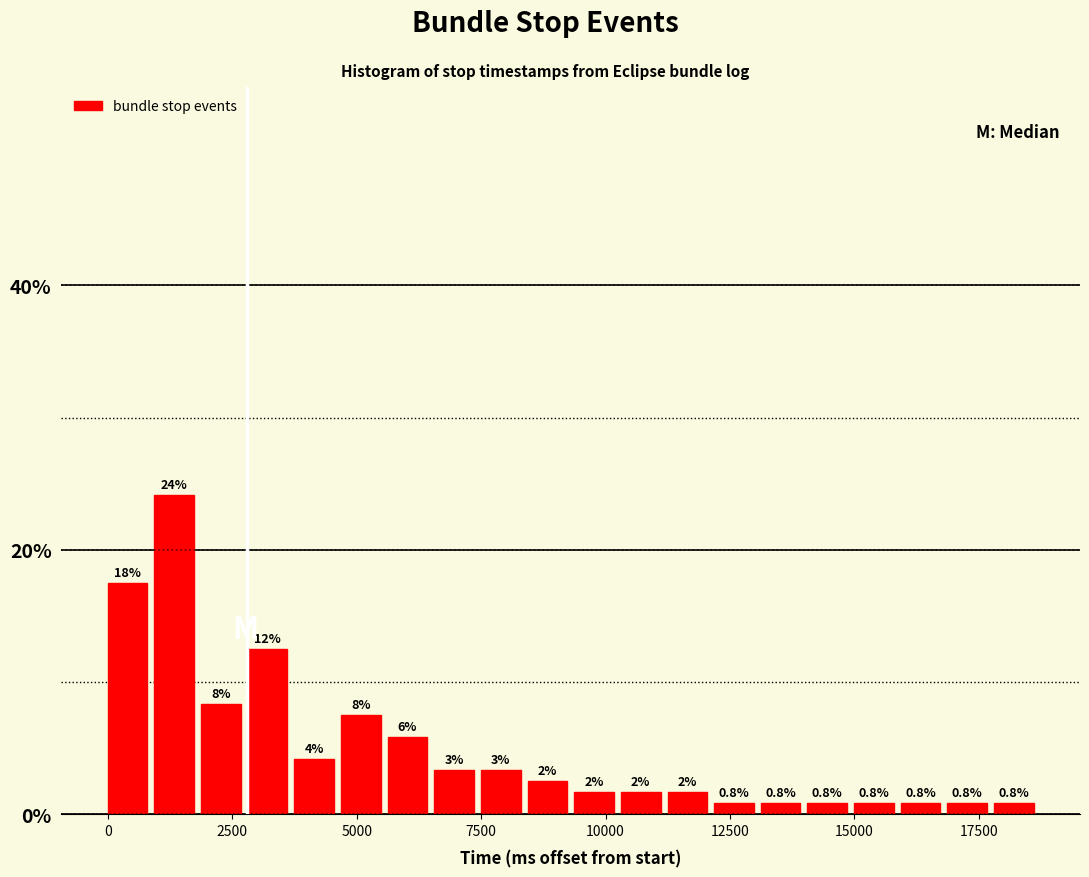

Around what value on the x-axis is the tallest bar? Give the approximate position of its centre, as read against the axis.

1500